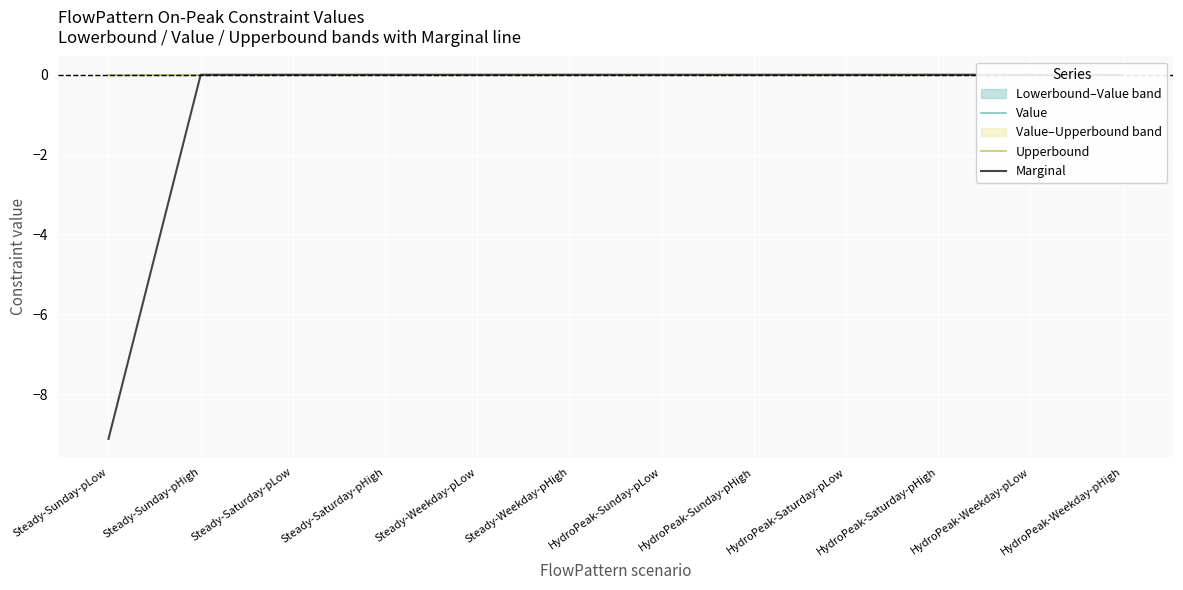

What position from the left is Steady-Weekday-pLow?

5